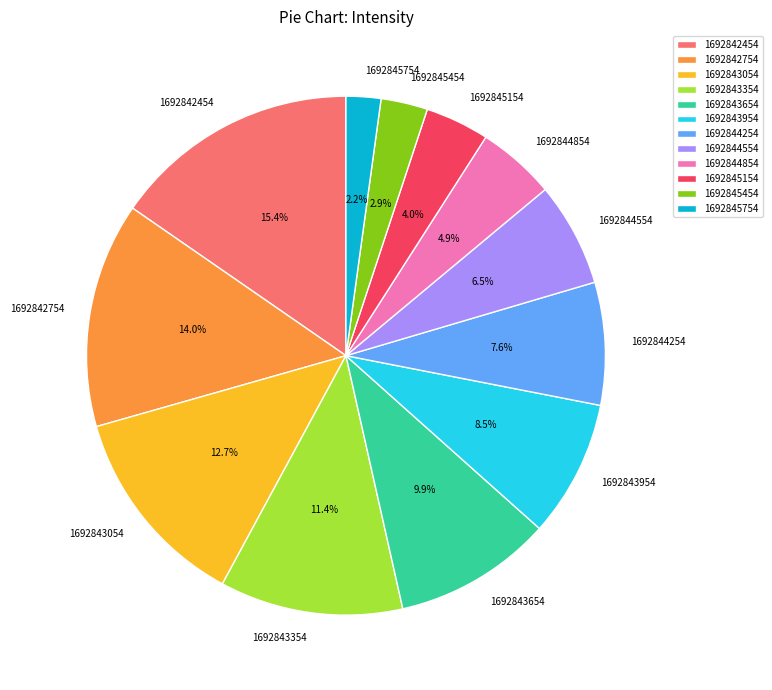

To the nearest percent, what is the combined percentage of 1692843954 and 1692844254?

16%